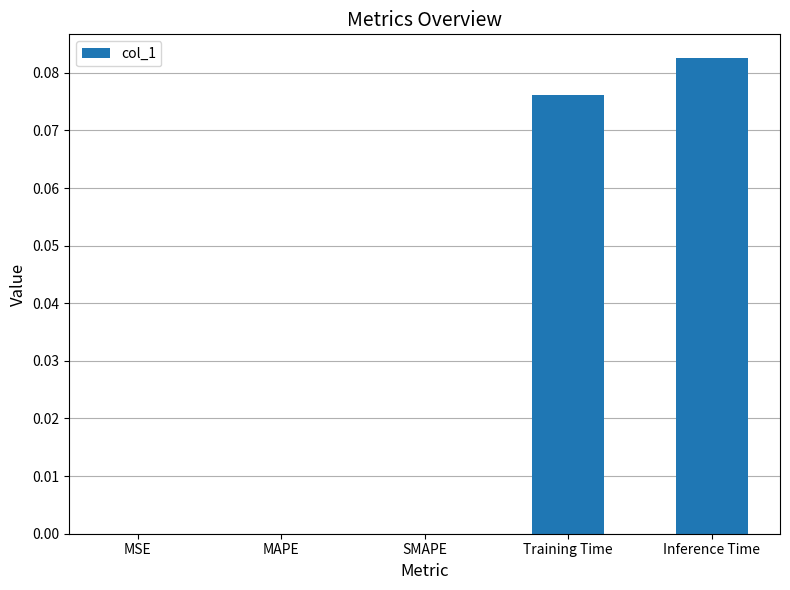

Is it true that the value at MAPE is 0.0?

True